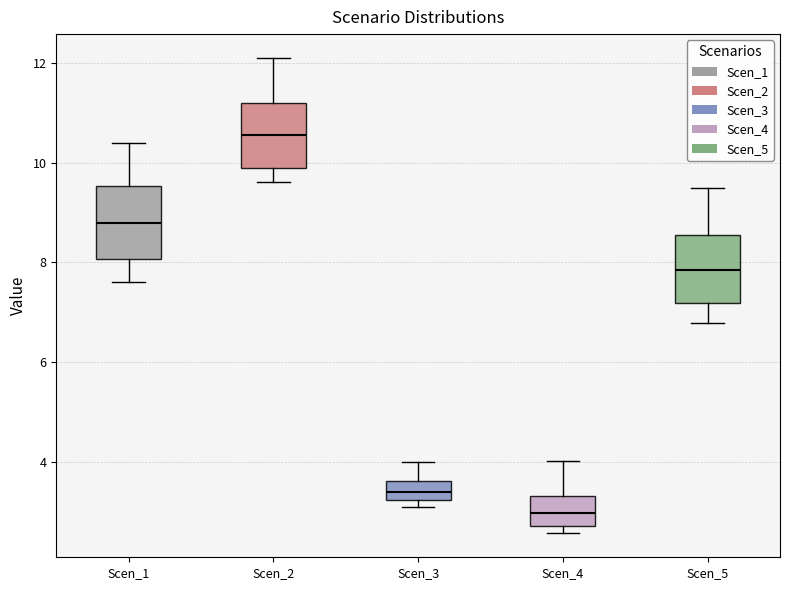

Reading left to right, transcribe this box plot: for each box, give where its median line is, the range the box spans, and where its two whiskers end, as read against the y-axis. The values are not printed on the chart, so give them approximately, as read against the axis.

Scen_1: median 8.8, box 8.0 to 9.6, whiskers 7.6 to 10.4
Scen_2: median 10.6, box 9.8 to 11.2, whiskers 9.6 to 12.2
Scen_3: median 3.4, box 3.2 to 3.6, whiskers 3.0 to 4.0
Scen_4: median 3.0, box 2.8 to 3.4, whiskers 2.6 to 4.0
Scen_5: median 7.8, box 7.2 to 8.6, whiskers 6.8 to 9.4